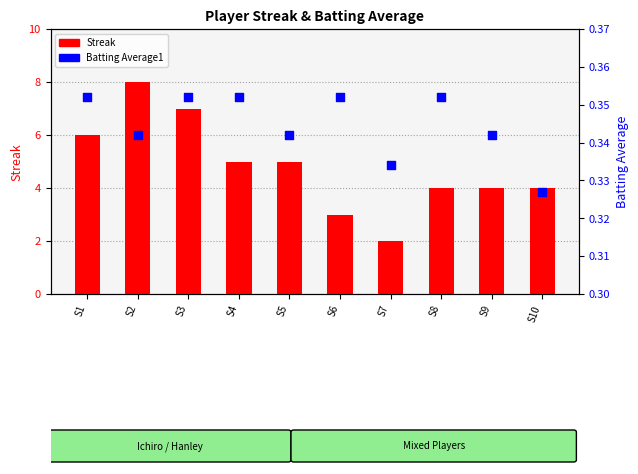

What is the total value across all series at S2?

8.3